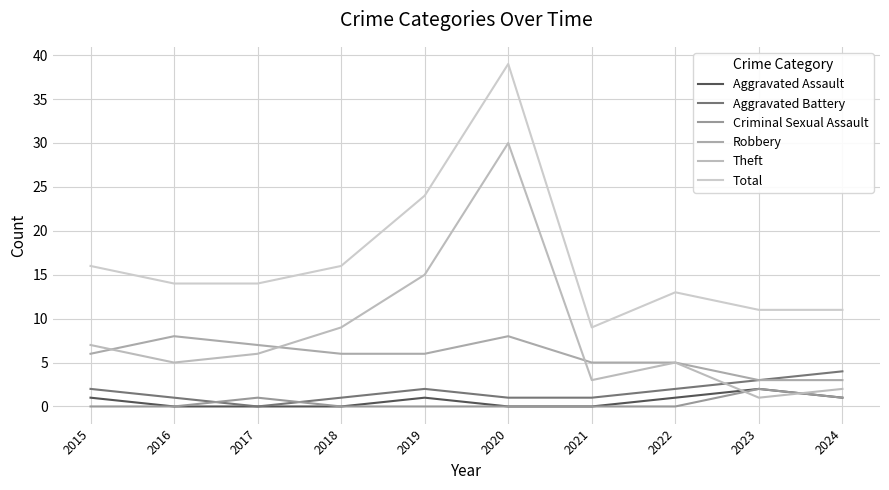

What is the difference between the maximum and minimum values in the Aggravated Assault series?

2